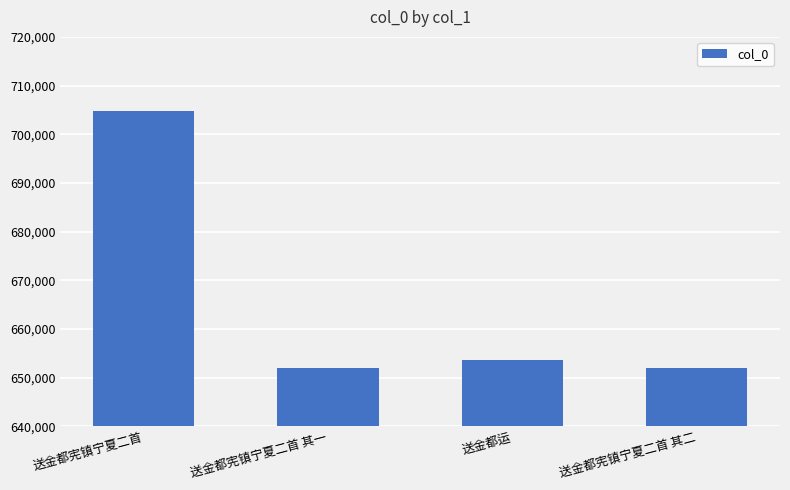

What is the sum of all values?

2662534